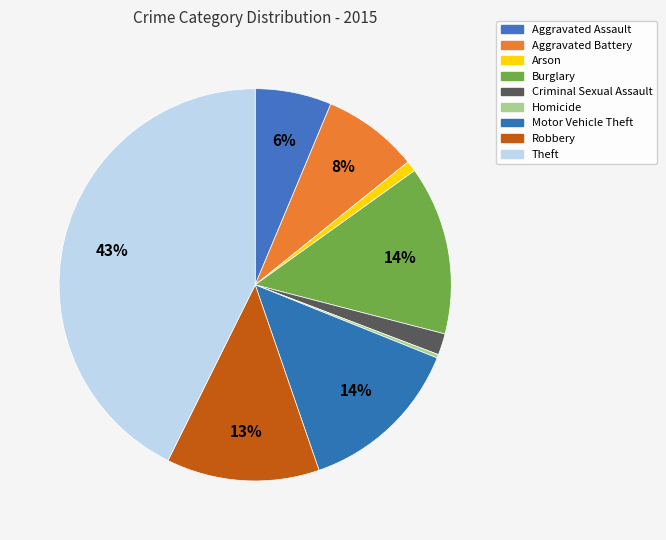

To the nearest percent, what percentage of the pie is Criminal Sexual Assault?

2%